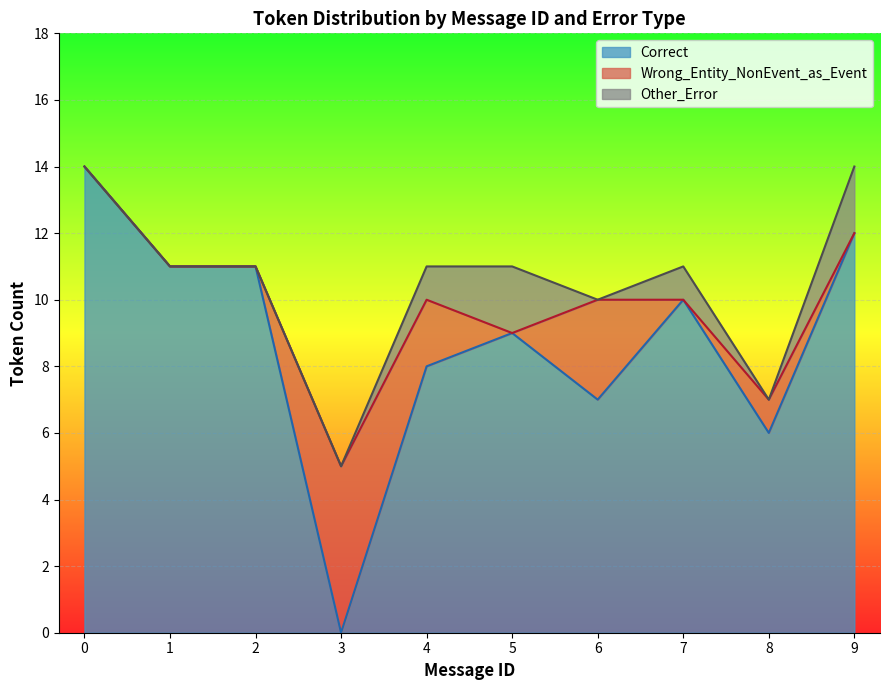

Which has a higher value, 6 or 11?

11